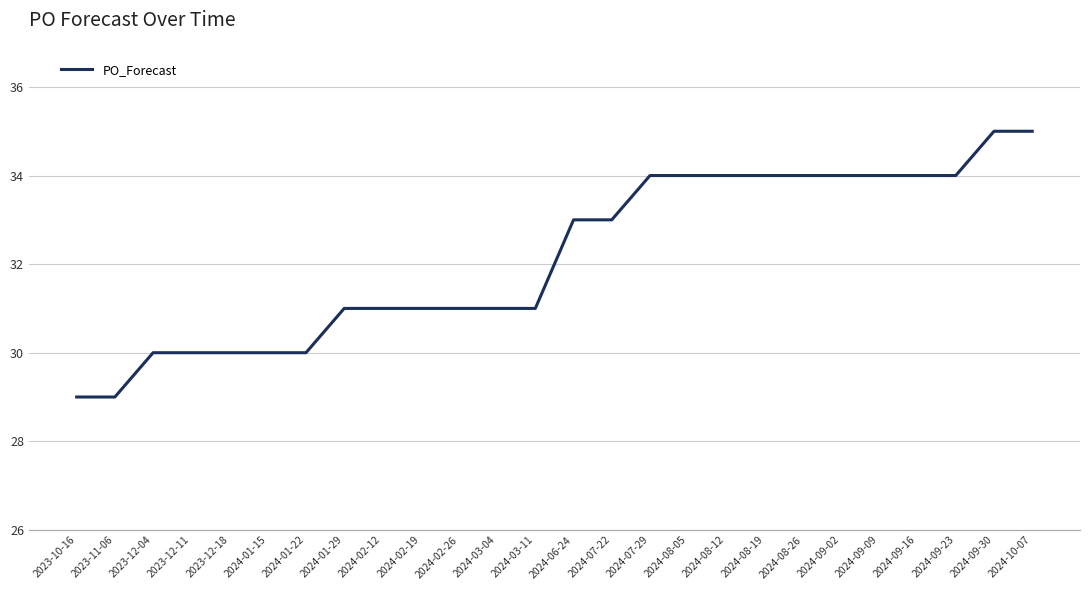

What is the difference between the maximum and minimum values?

6